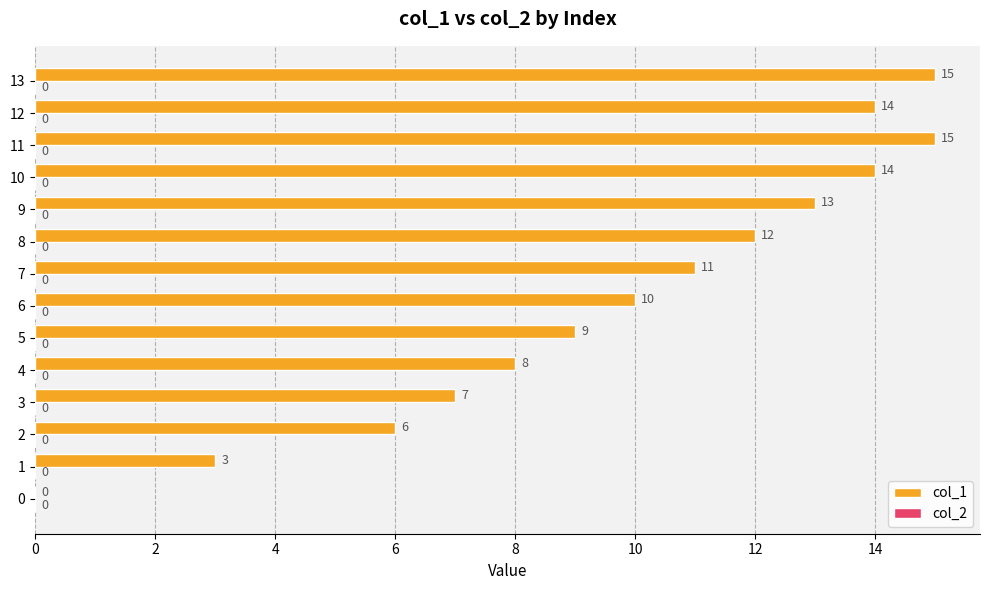

What is the maximum value shown in the chart?

15